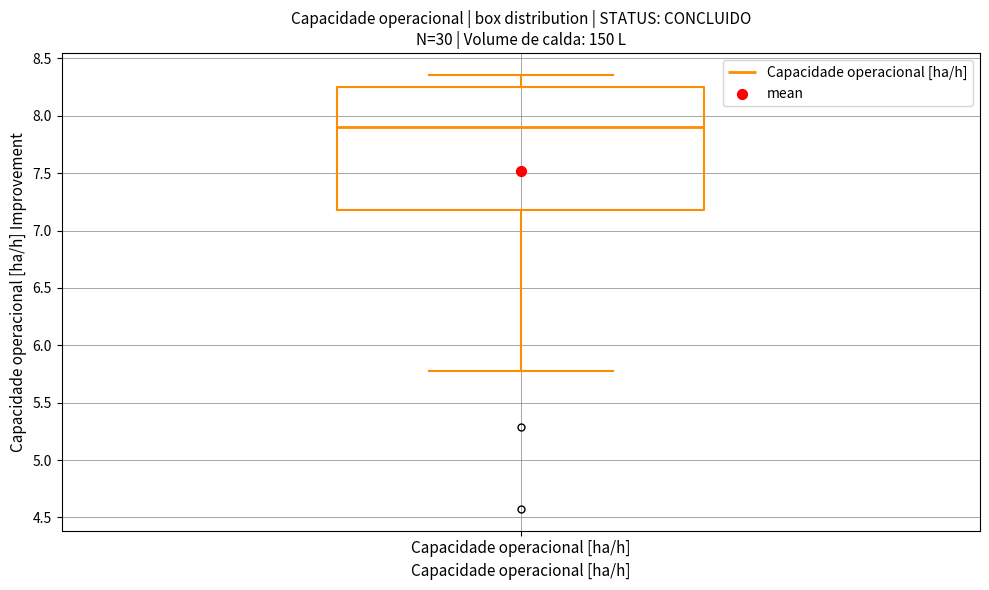

Read this box plot against the y-axis: the position of the median line, the range covered by the box, and the ends of both whiskers. The values are not printed on the chart, so give them approximately, as read against the axis.

median 7.90, box 7.20 to 8.25, whiskers 5.80 to 8.35